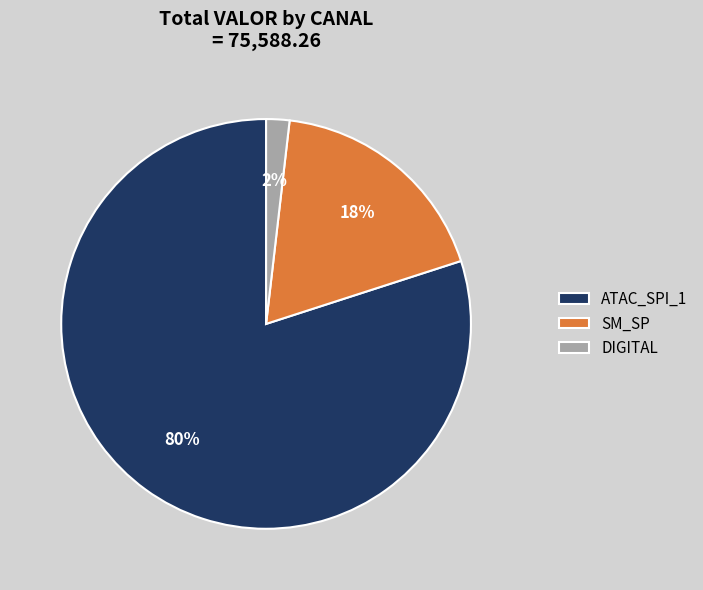

Which slice is the largest?

ATAC_SPI_1